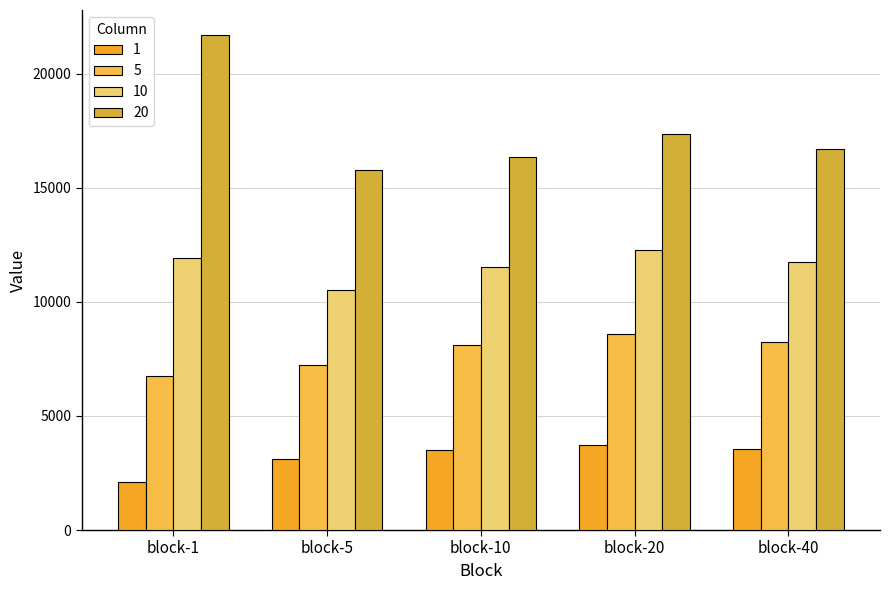

How many categories are shown in the chart?

5